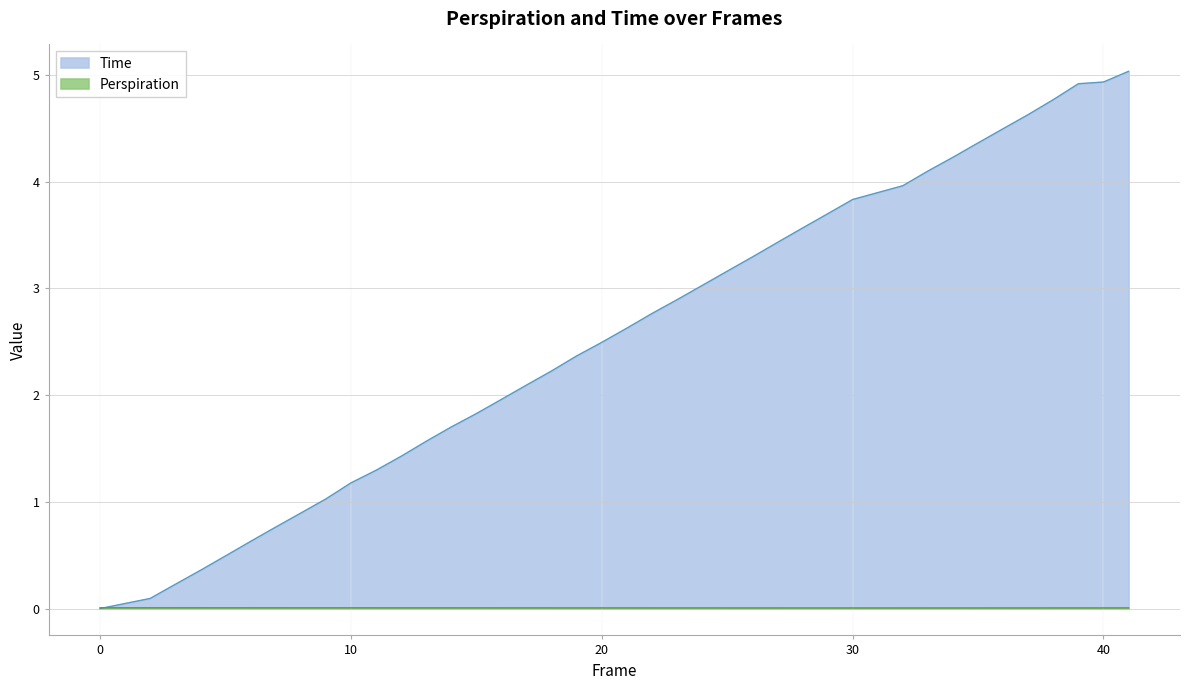

Is it true that Time equals 0.2 at 3?

True